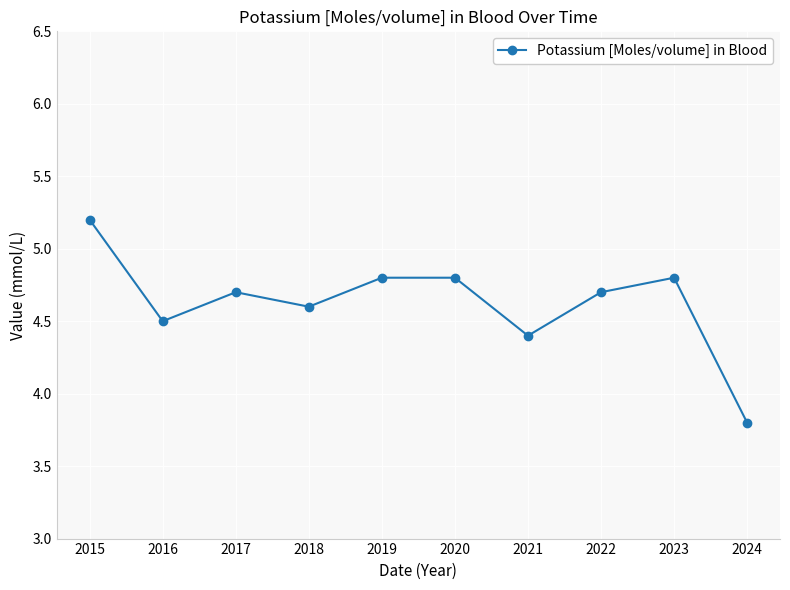

Is it true that the value at 2020 is 1.3?

False